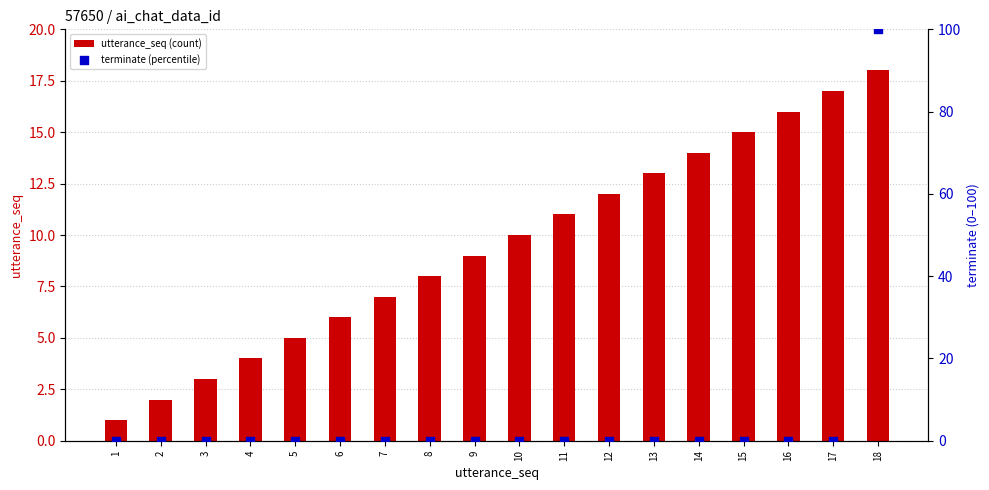

Is the value of utterance_seq (count) at 11 greater than the value of terminate (percentile) at 2?

Yes